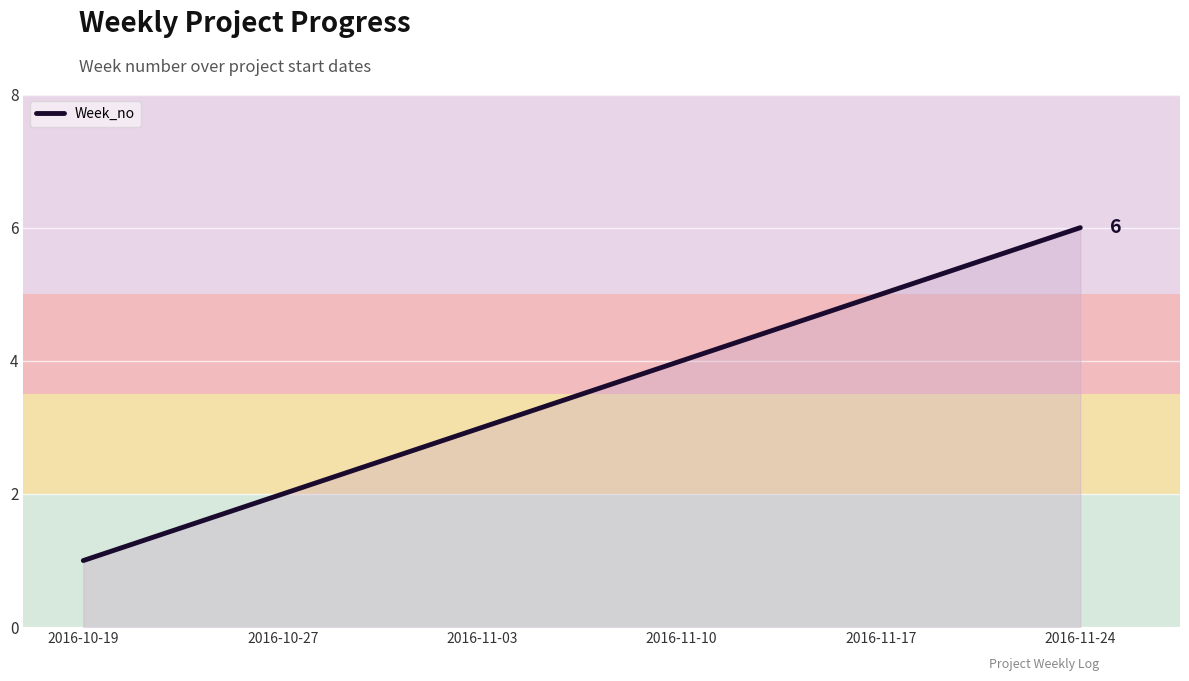

At which category does the chart reach its minimum across all series?

2016-10-19